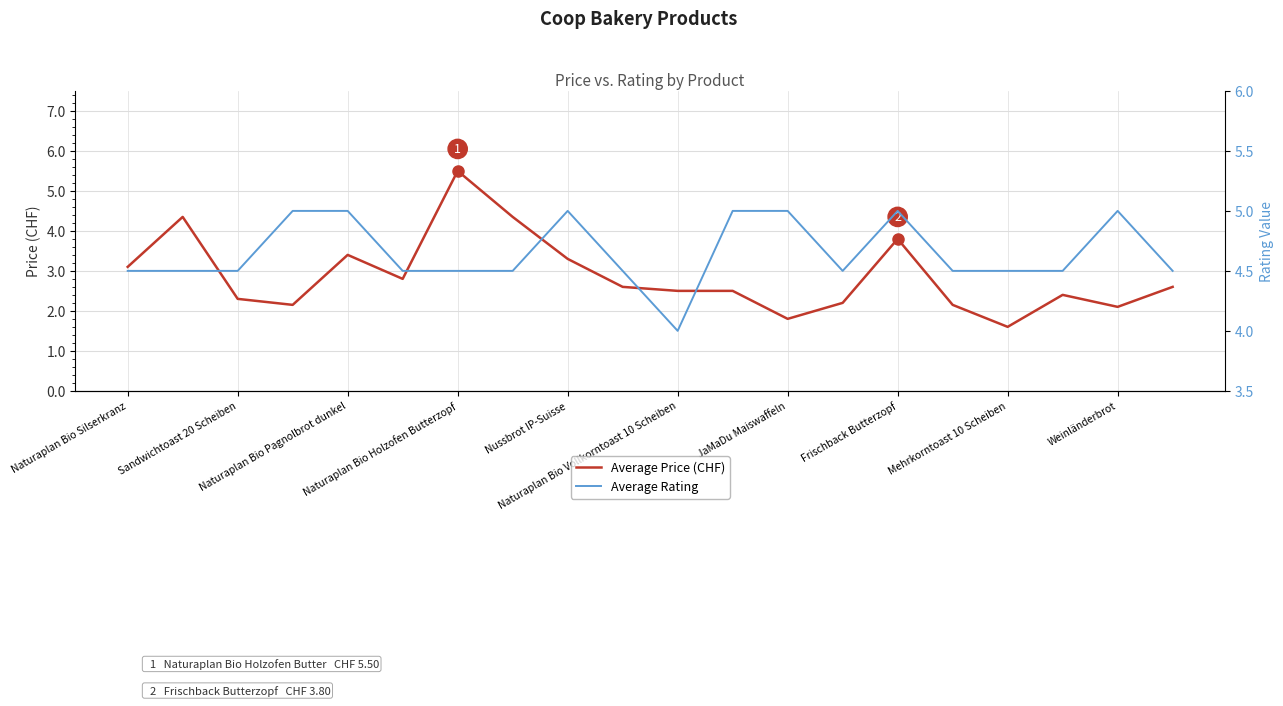

What is the minimum value for Average Price (CHF)?

1.6